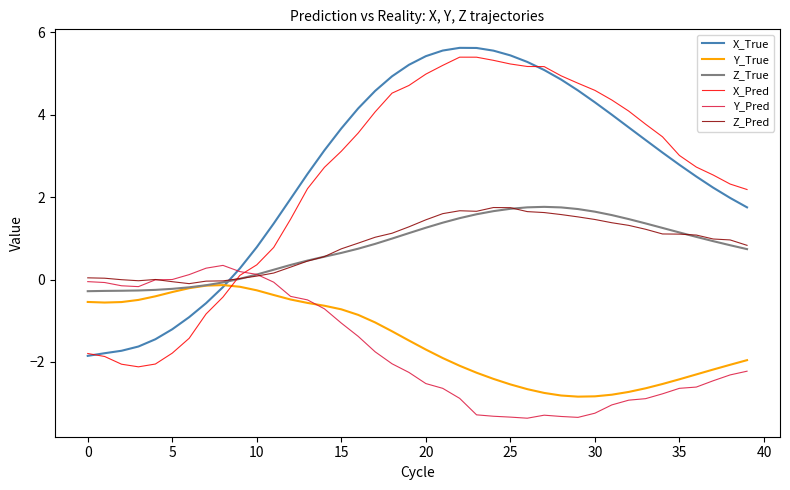

What is the minimum value shown in the chart?

-3.4